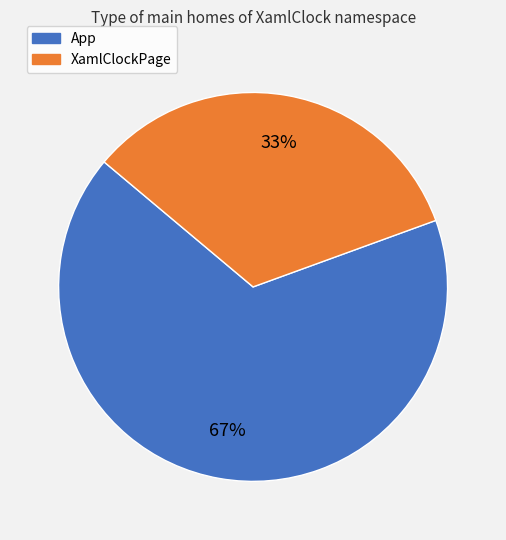

Which category has the biggest portion of the pie?

App